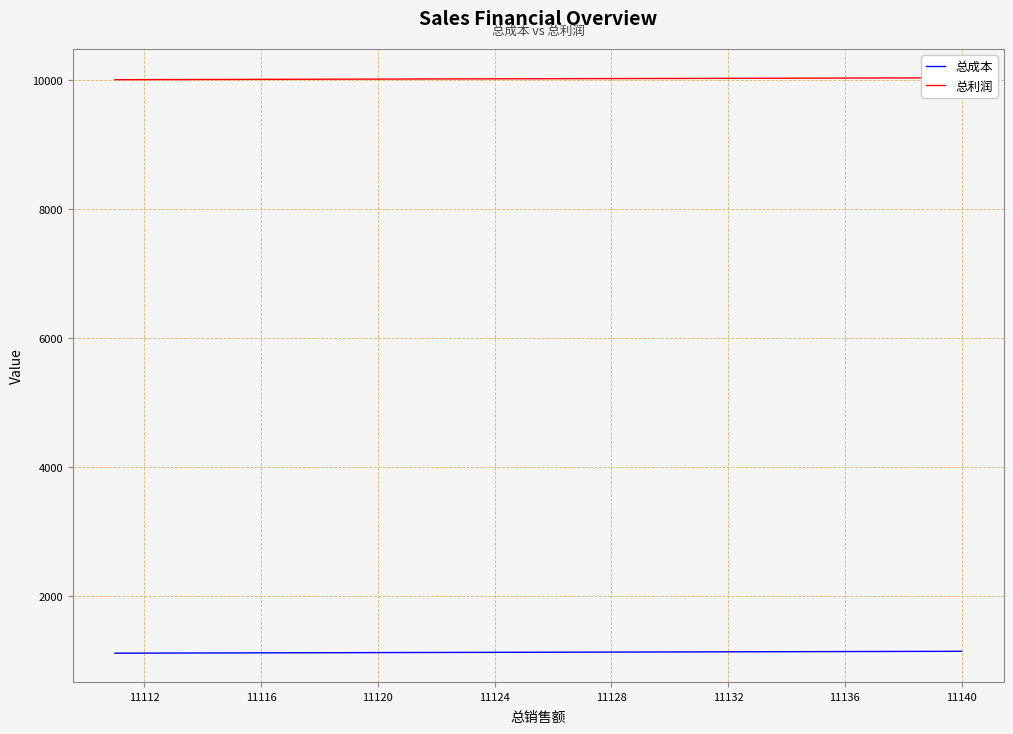

The value of 总成本 at 11120 is 1120. True or false?

True